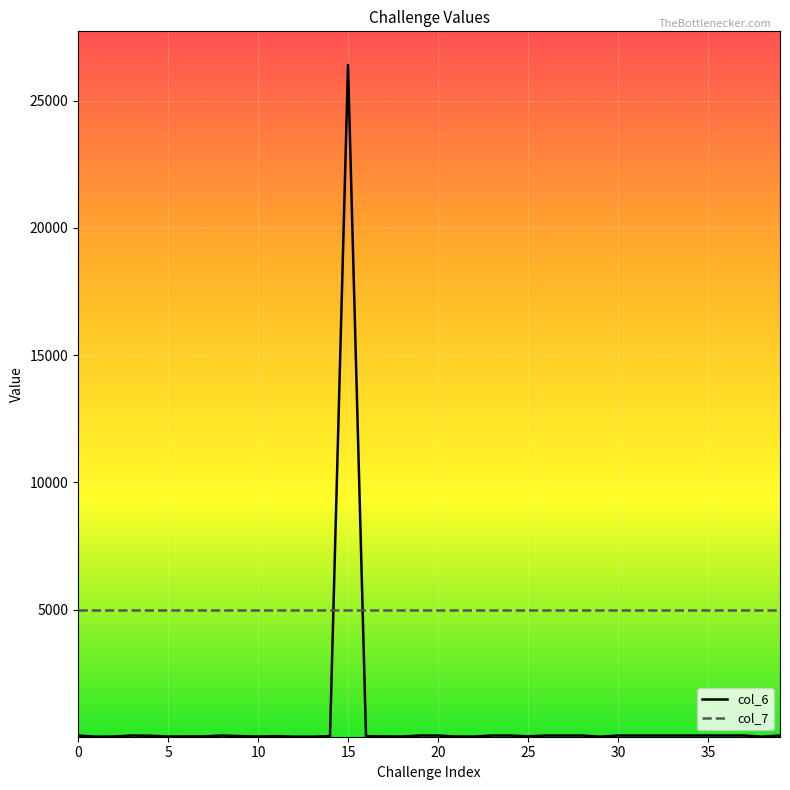

Which series has the largest total across all categories?

col_7